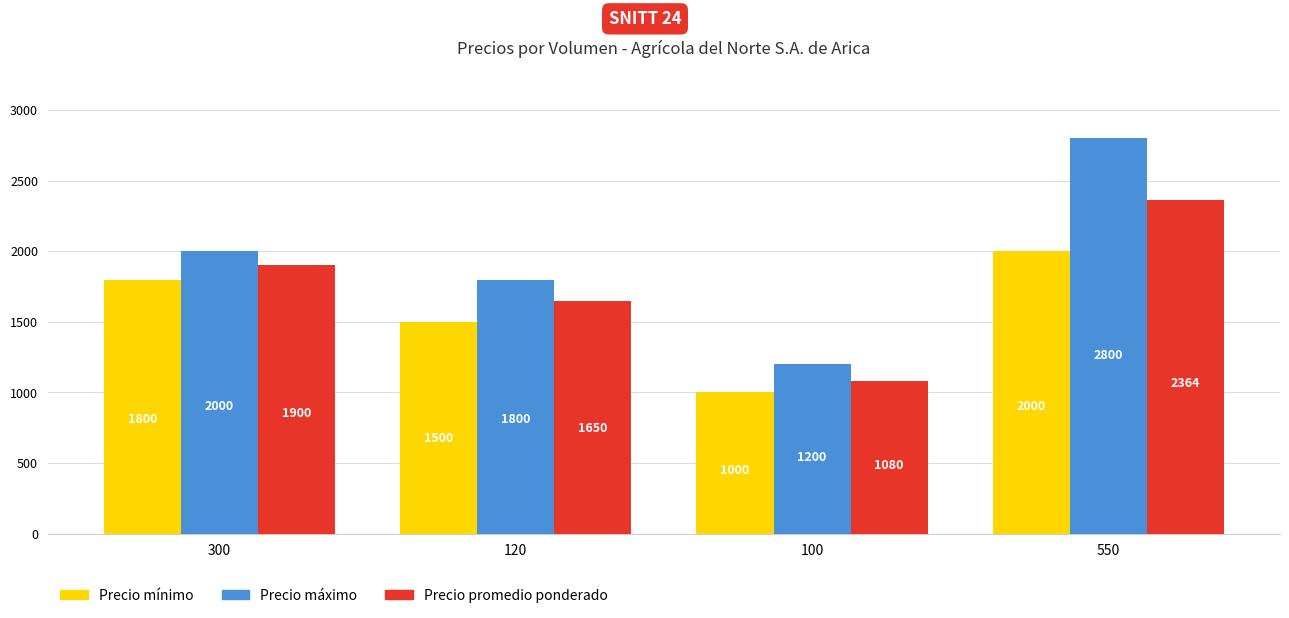

What is the sum of the Precio mínimo values at 120 and 300?

3300